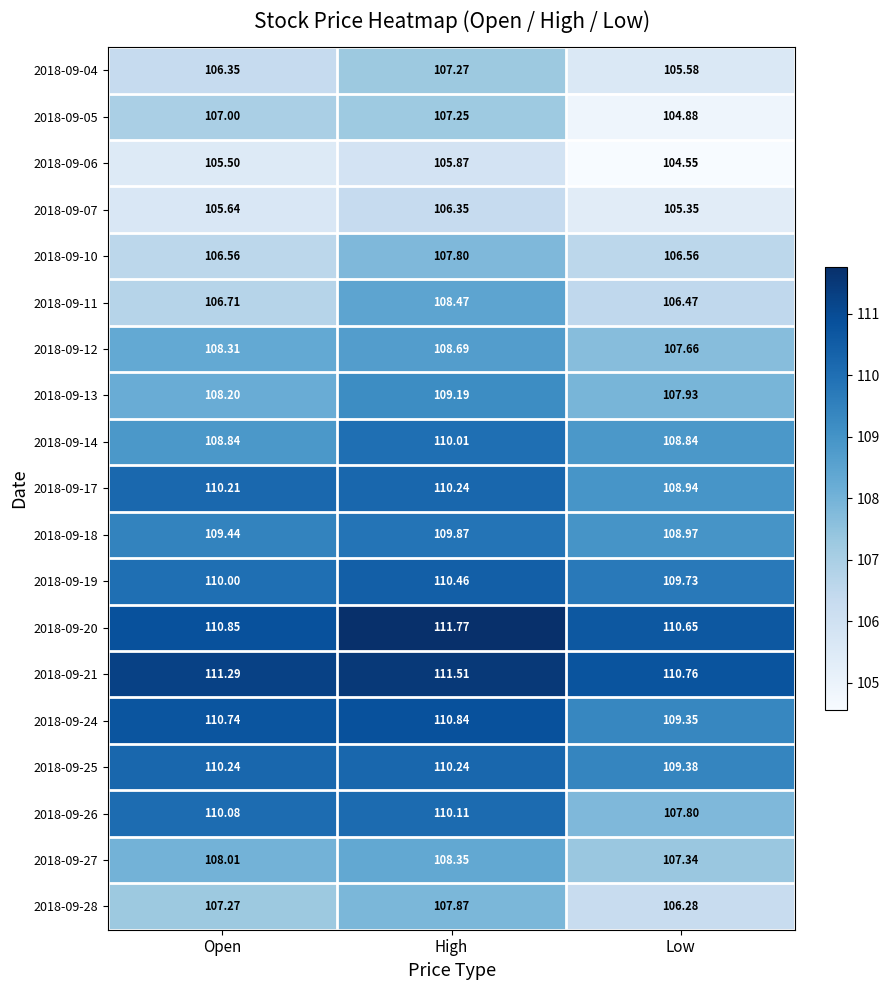

At which label does 2018-09-26 first exceed 110?

Open